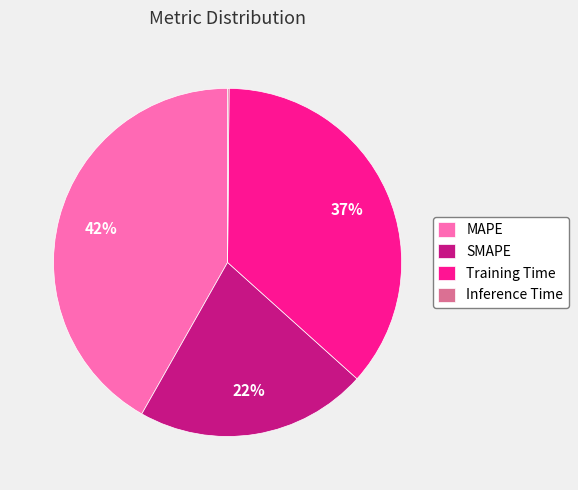

To the nearest percent, what percentage of the pie is MAPE?

42%